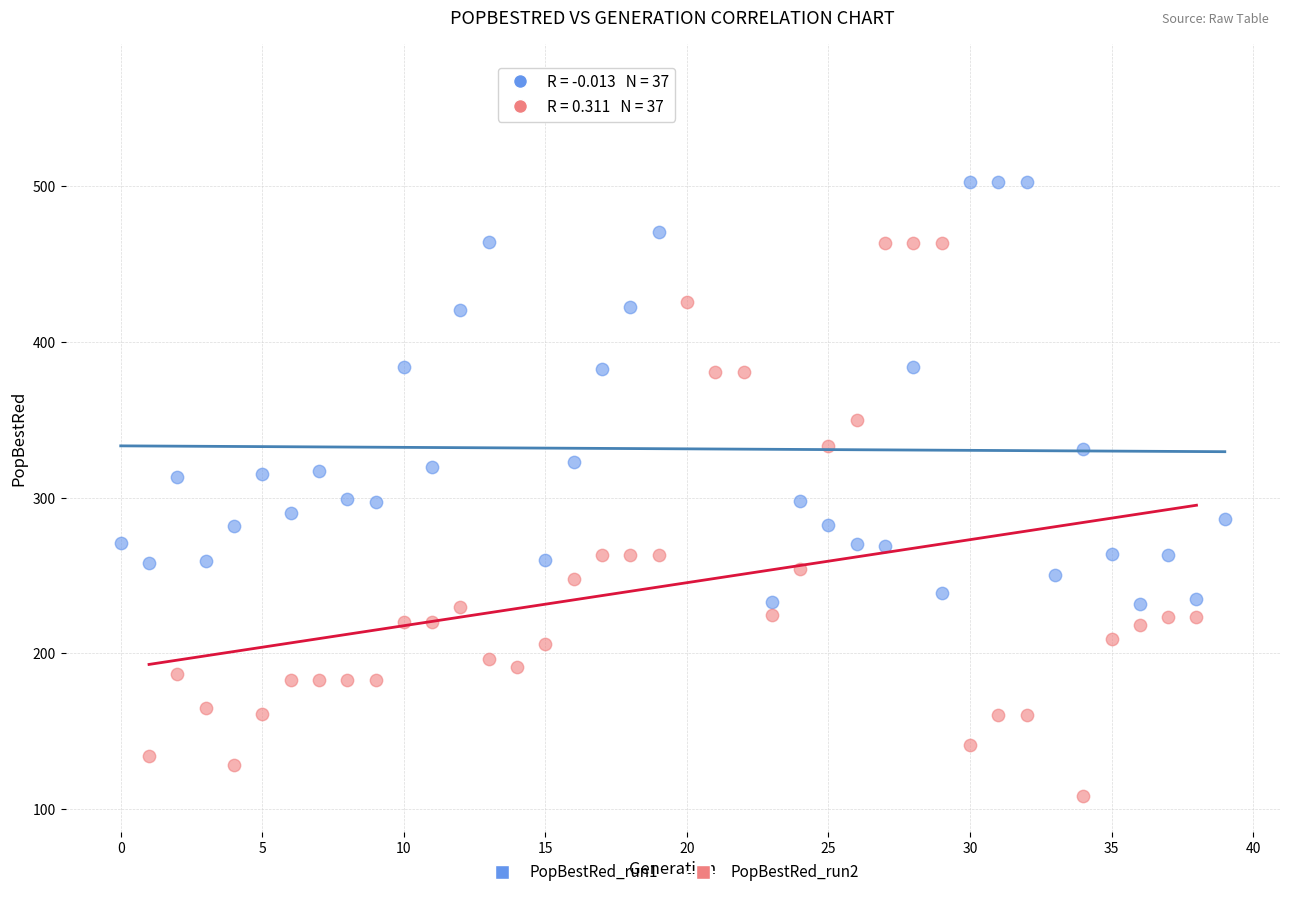

Which series reaches the maximum Y coordinate?

PopBestRed_run1